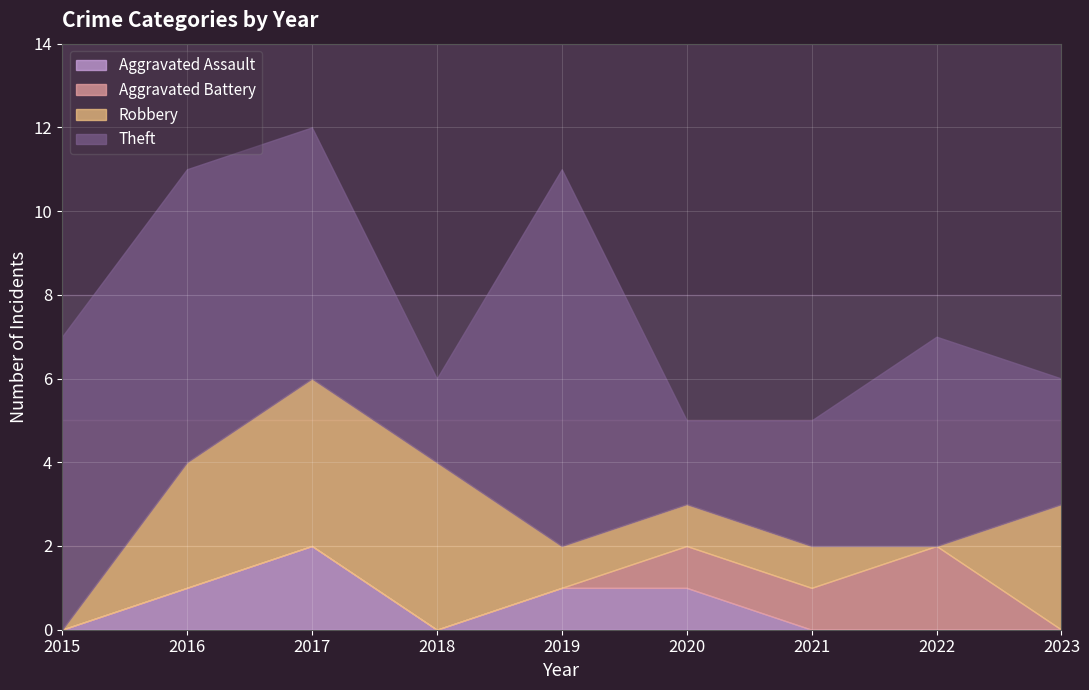

How many lines are shown in the chart?

4